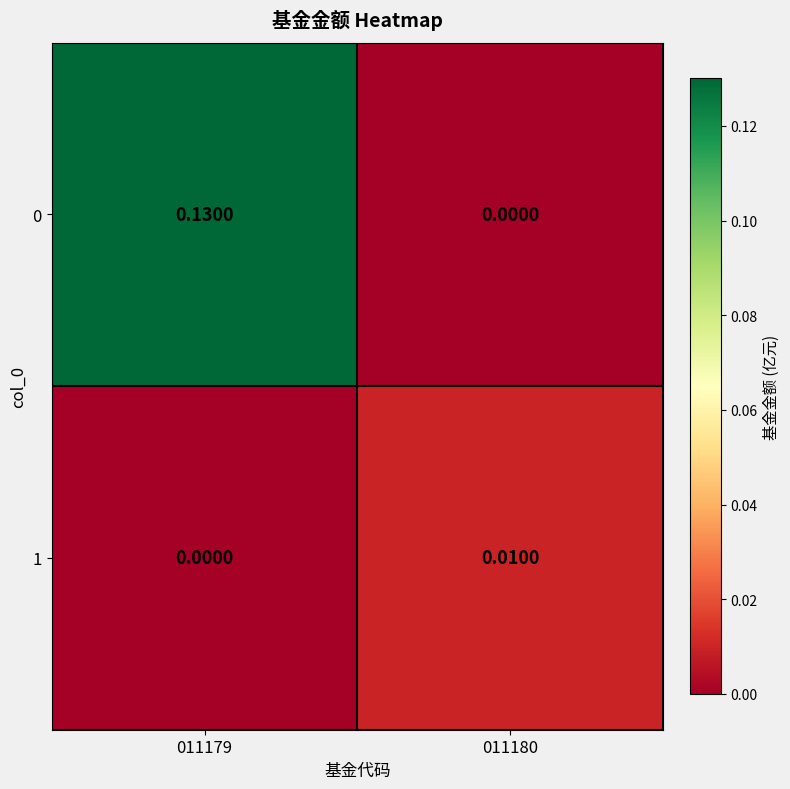

How many categories are shown in the chart?

2